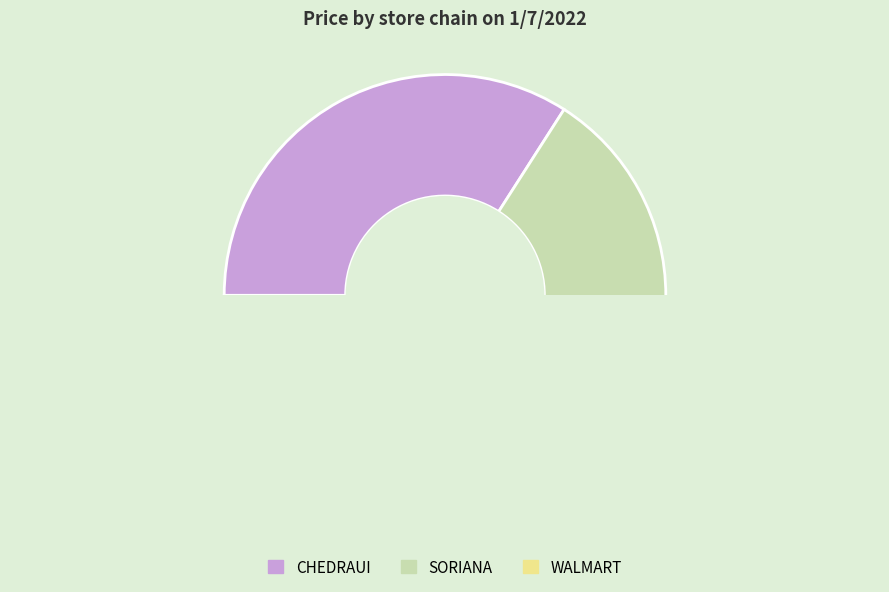

Does CHEDRAUI account for over 50% of the chart?

No